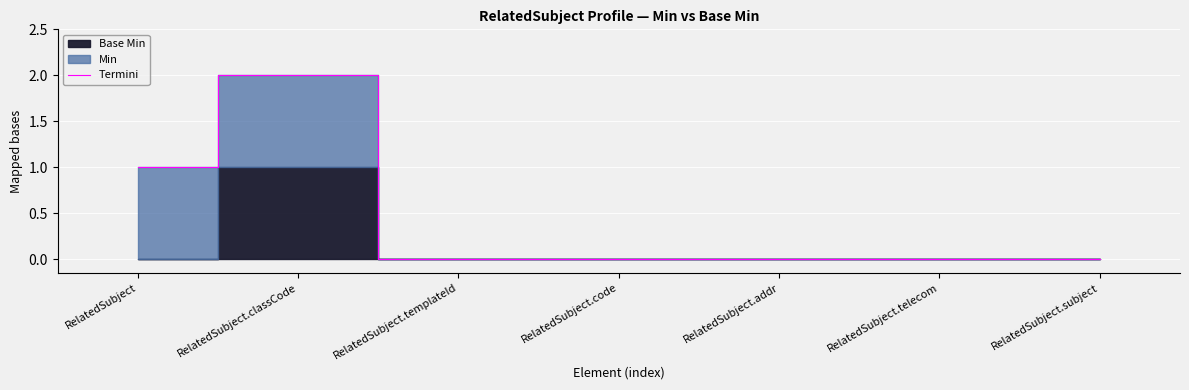

Reading right to left, list all the values displayed in this chart.

0	0	0	0	0	2	1